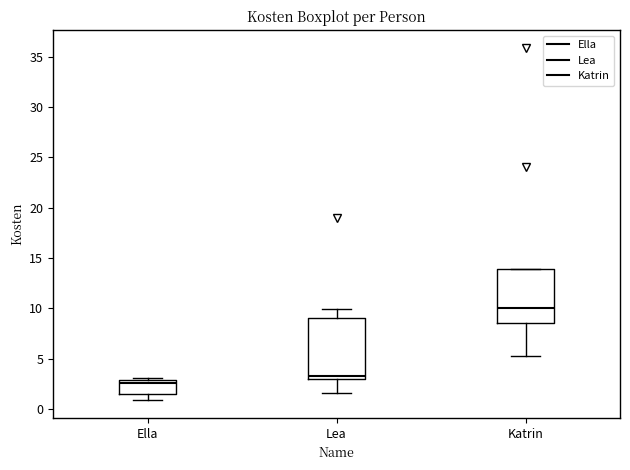

Where is the upper edge of the box for Lea on the y-axis? The values are not printed on the chart, so give them approximately, as read against the axis.

9.0